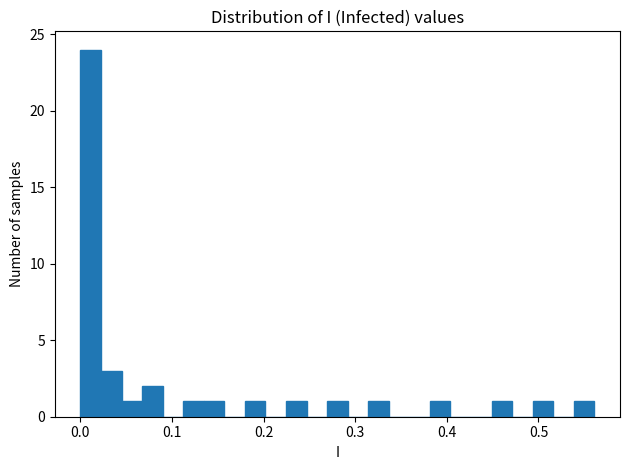

Around what value on the x-axis is the tallest bar? Give the approximate position of its centre, as read against the axis.

0.01